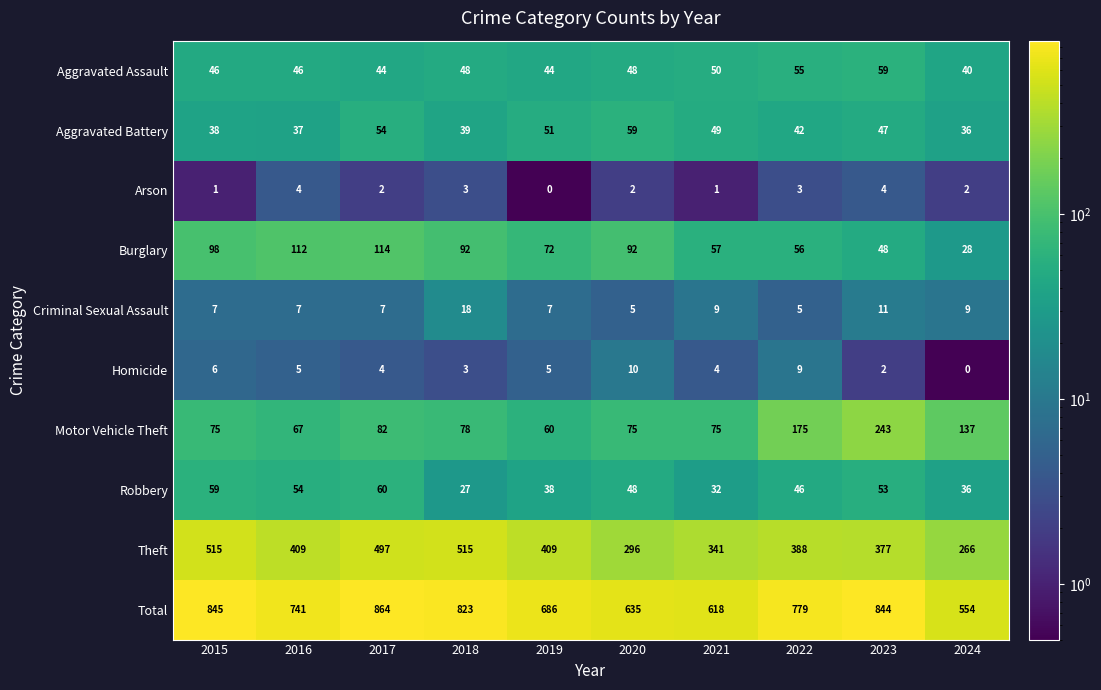

Which series has the largest total across all categories?

Total